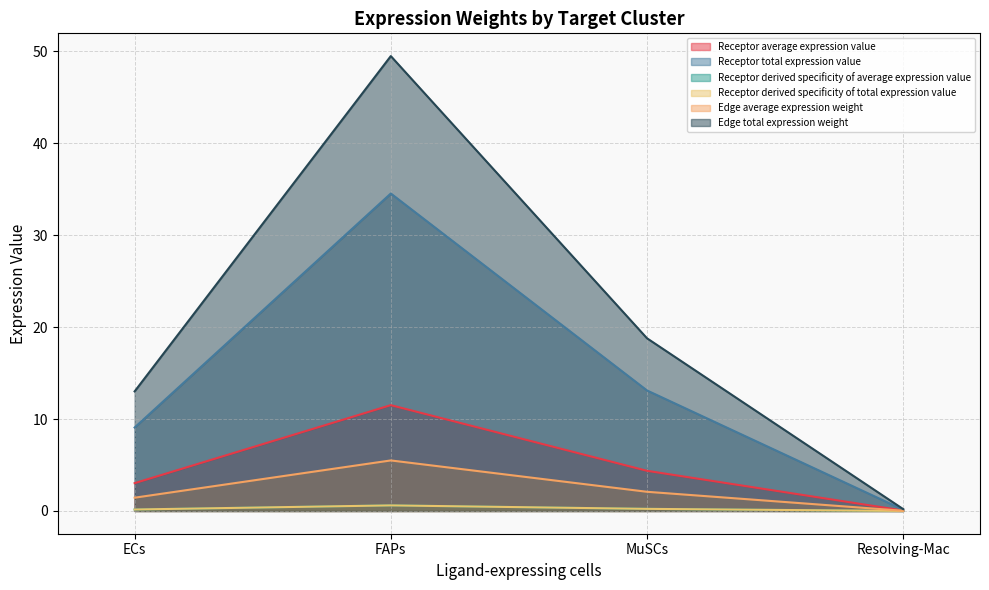

What is the value of the Receptor average expression value point at the 2nd from the left?

11.5